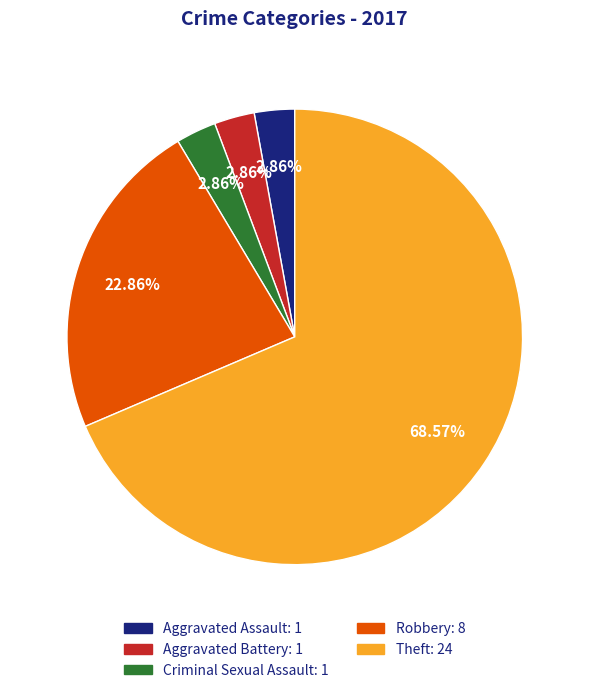

How many segments does this pie chart have?

5